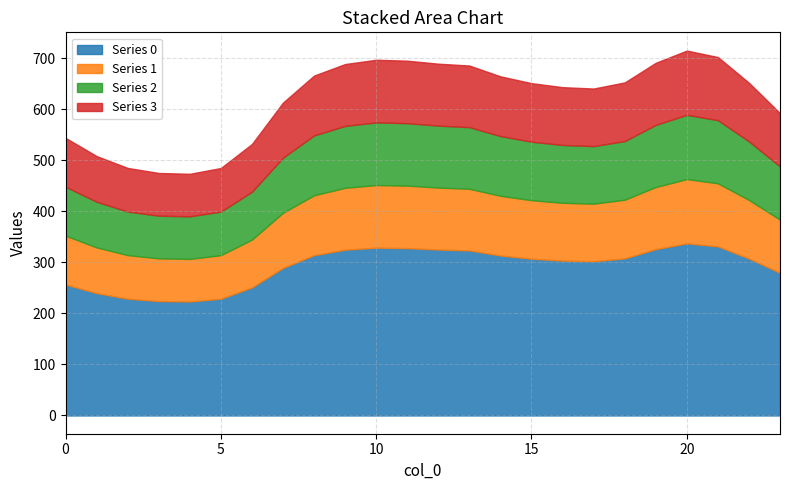

At which label does Series 0 reach its peak?

20